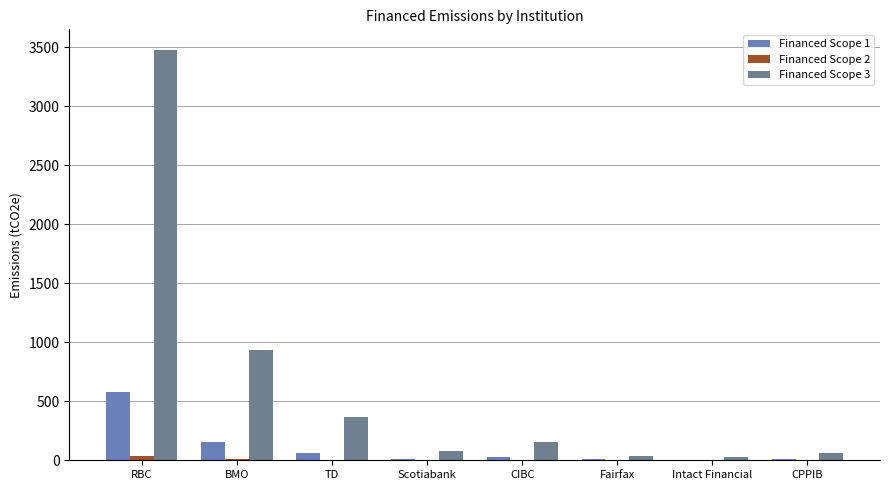

At which label does Financed Scope 3 reach its peak?

RBC